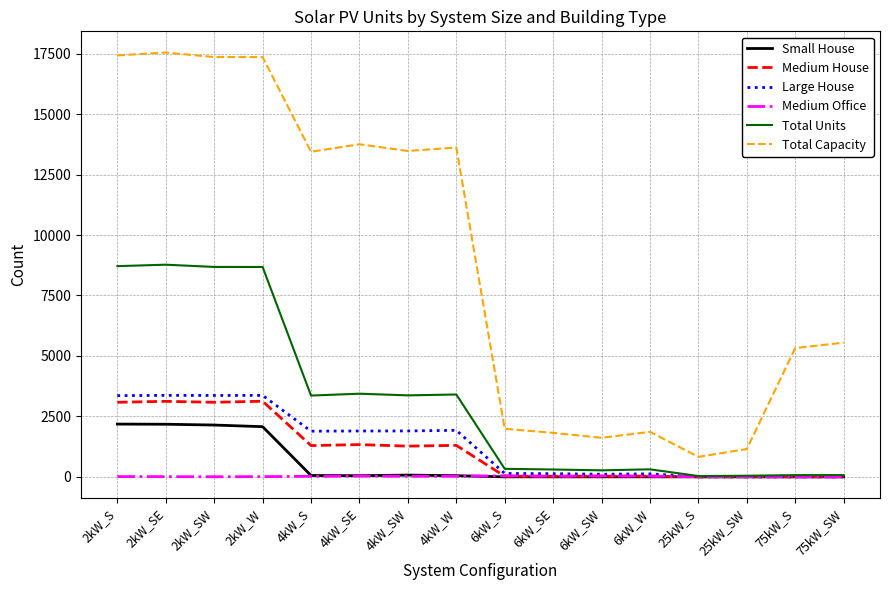

Which series changed the most between 6kW_W and 75kW_SW?

Total Capacity